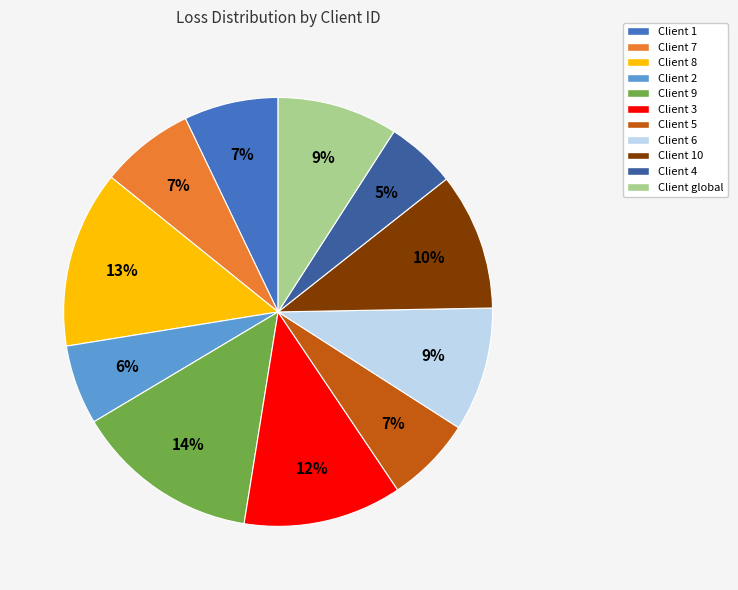

Does any single category account for the majority?

No